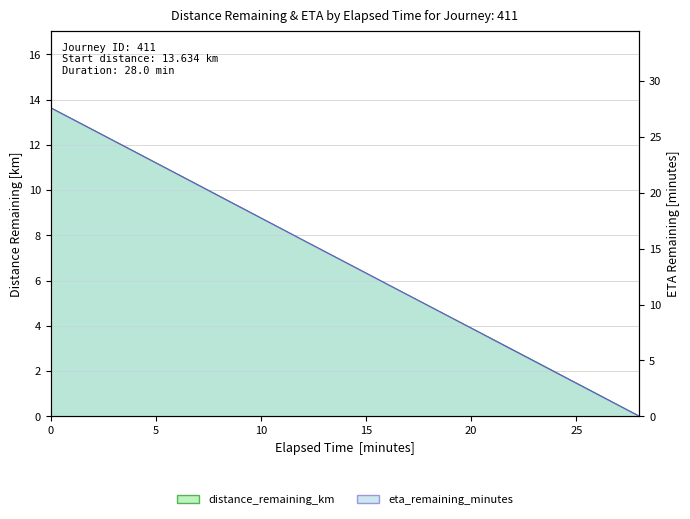

True or false: eta_remaining_minutes has more than 2 interior local peaks.

False